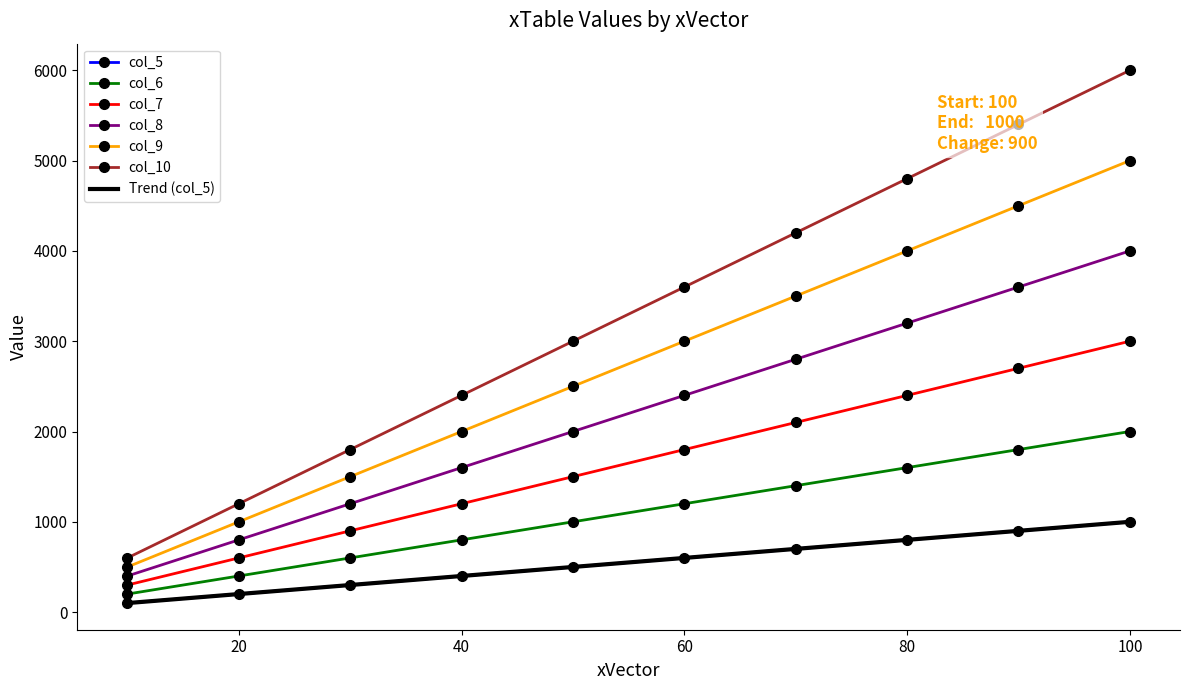

At how many categories does at least one series exceed 5883?

1